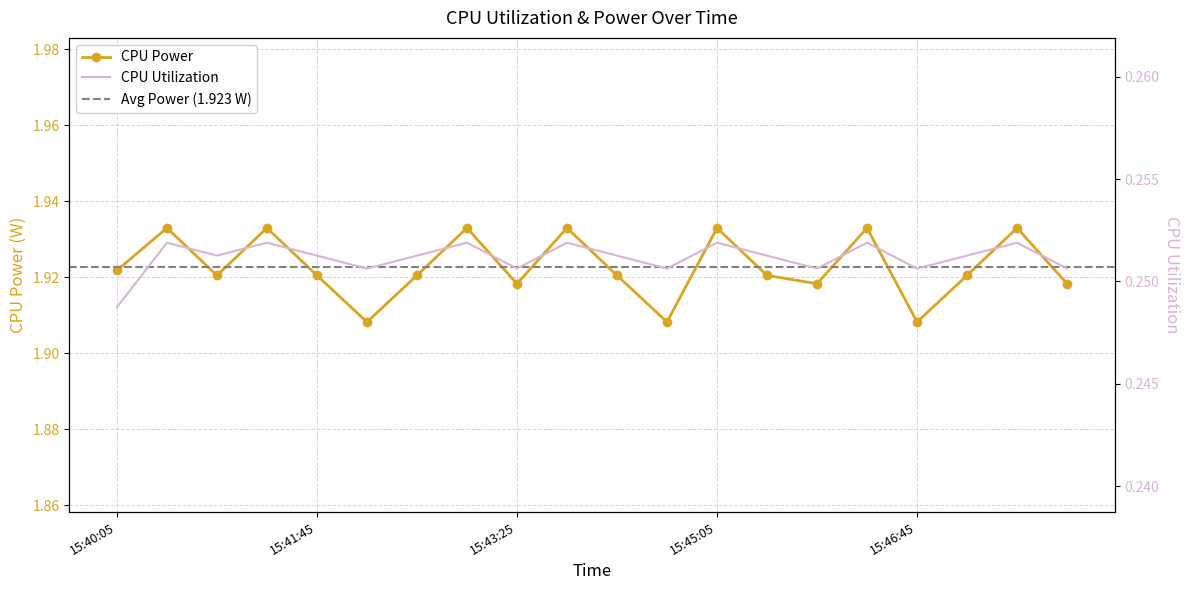

What is the lowest value of the CPU Power series?

1.9